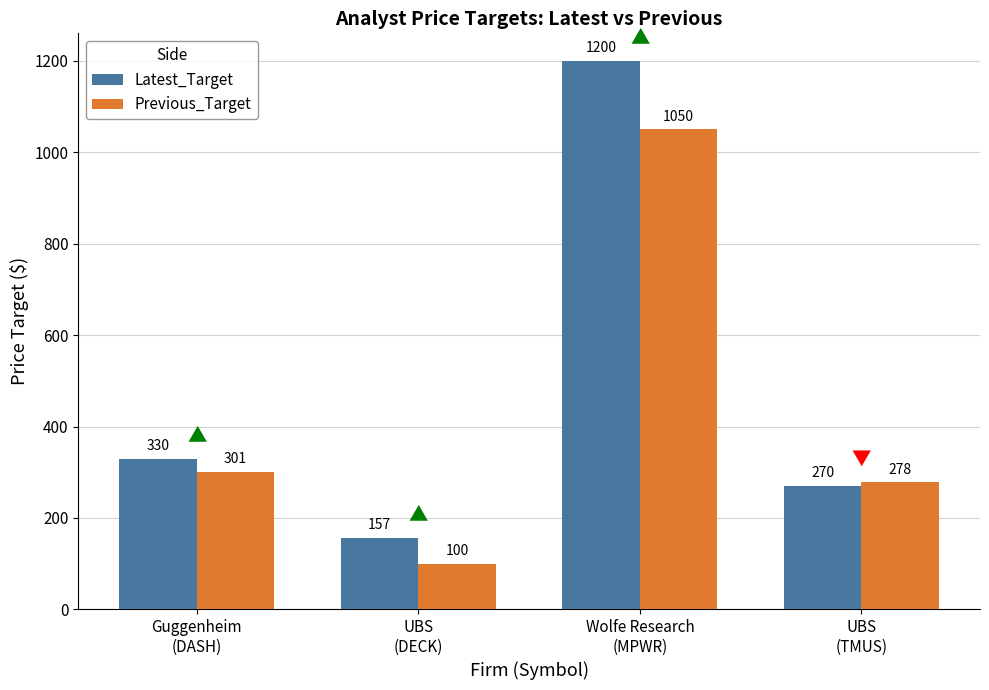

Does the chart contain any negative values?

No